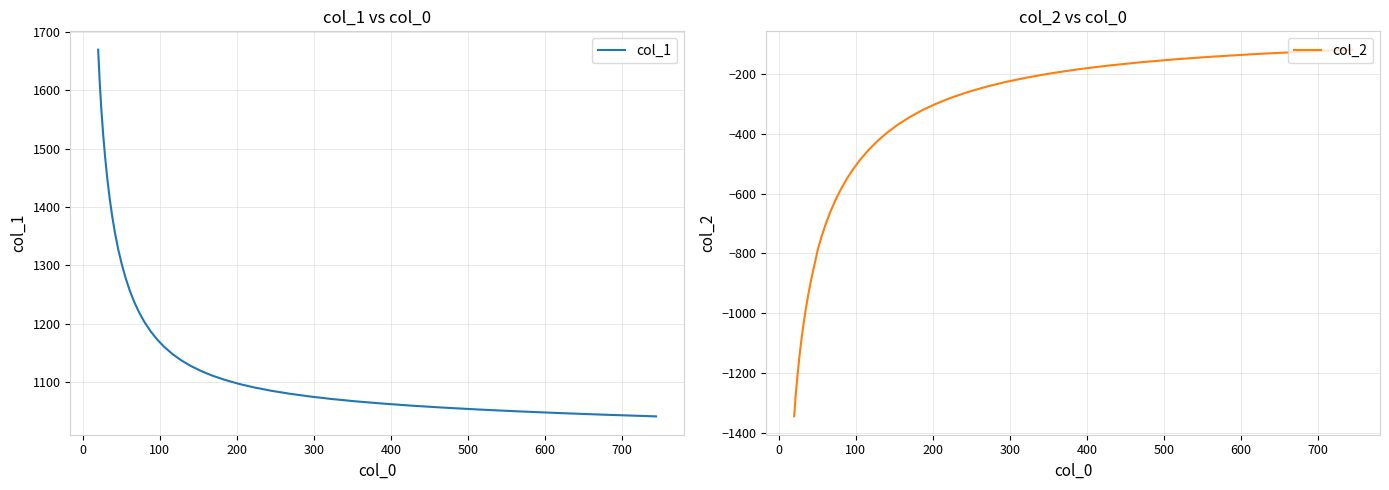

What is the minimum value for col_1?

1041.0